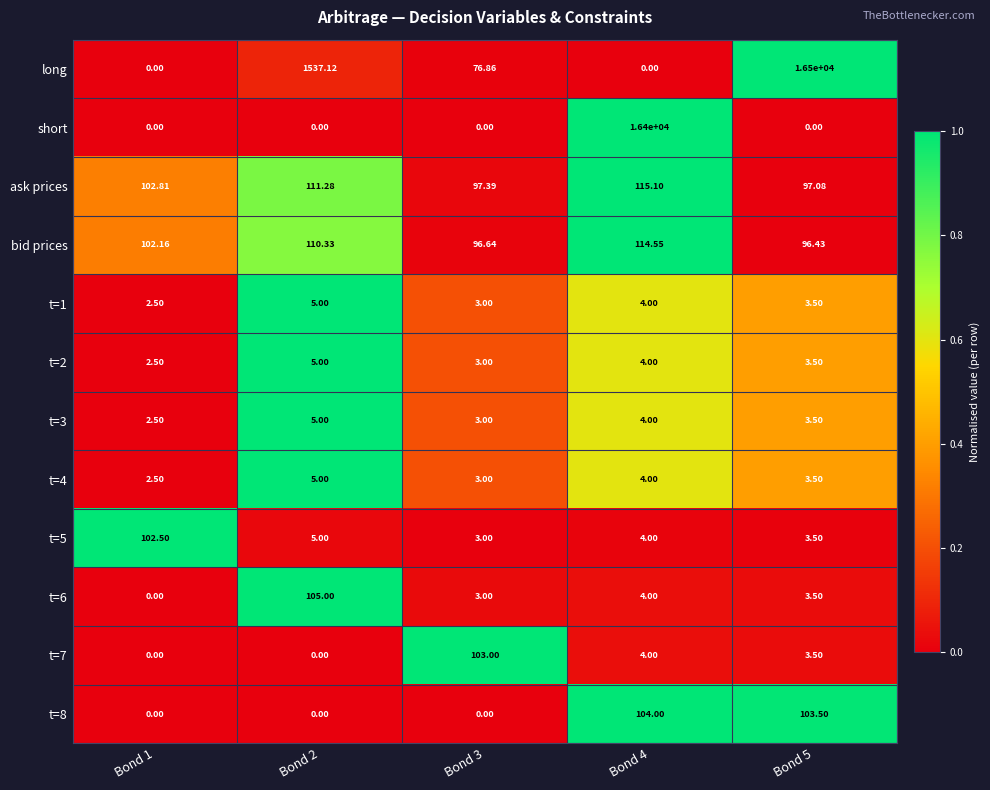

Between Bond 1 and Bond 5, which series saw the biggest shift?

long